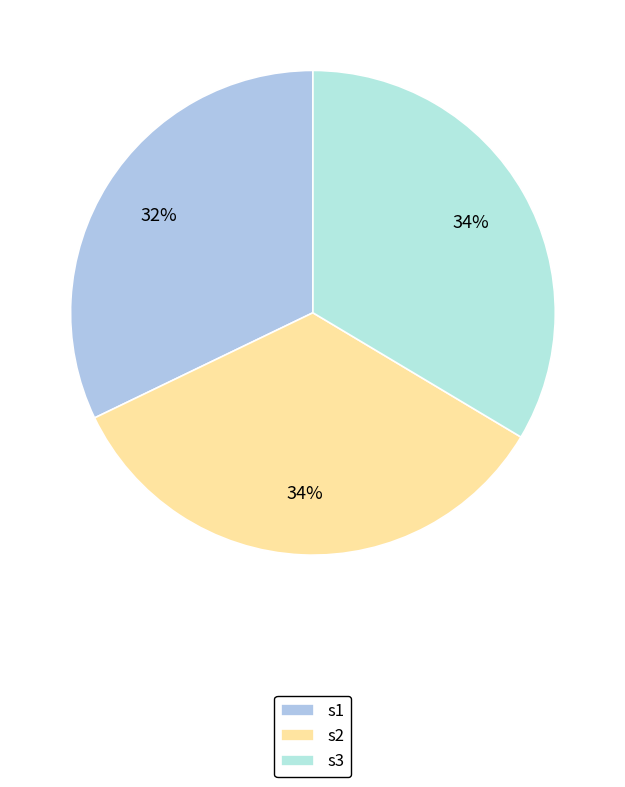

How many segments does this pie chart have?

3